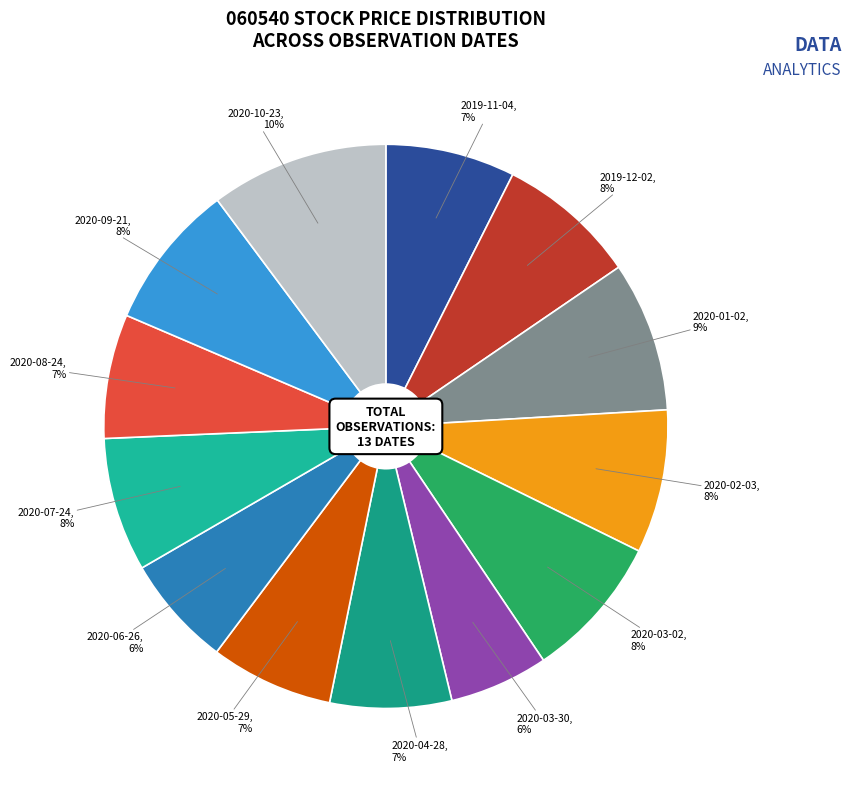

Approximately how many times larger is the value at 2020-08-24 compared to 2020-07-24?

0.9